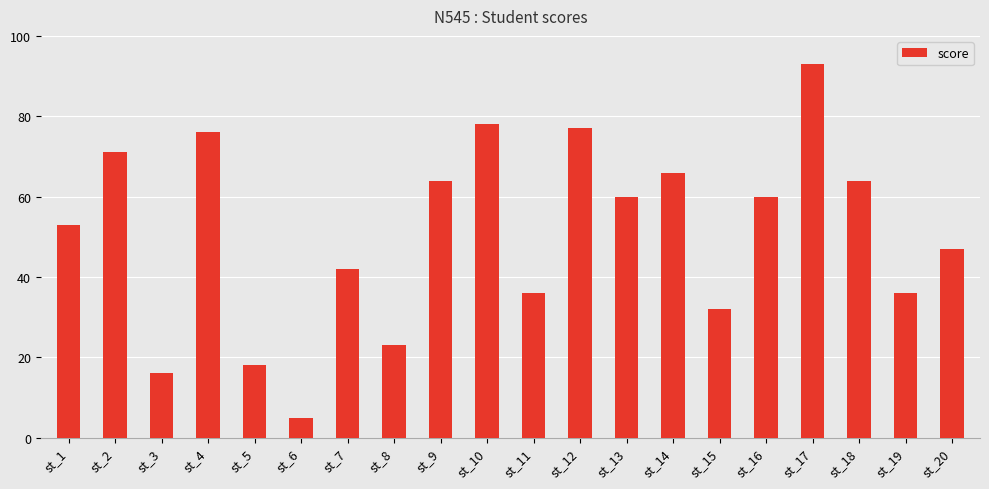

What is the value of the 10th bar from the left?

78